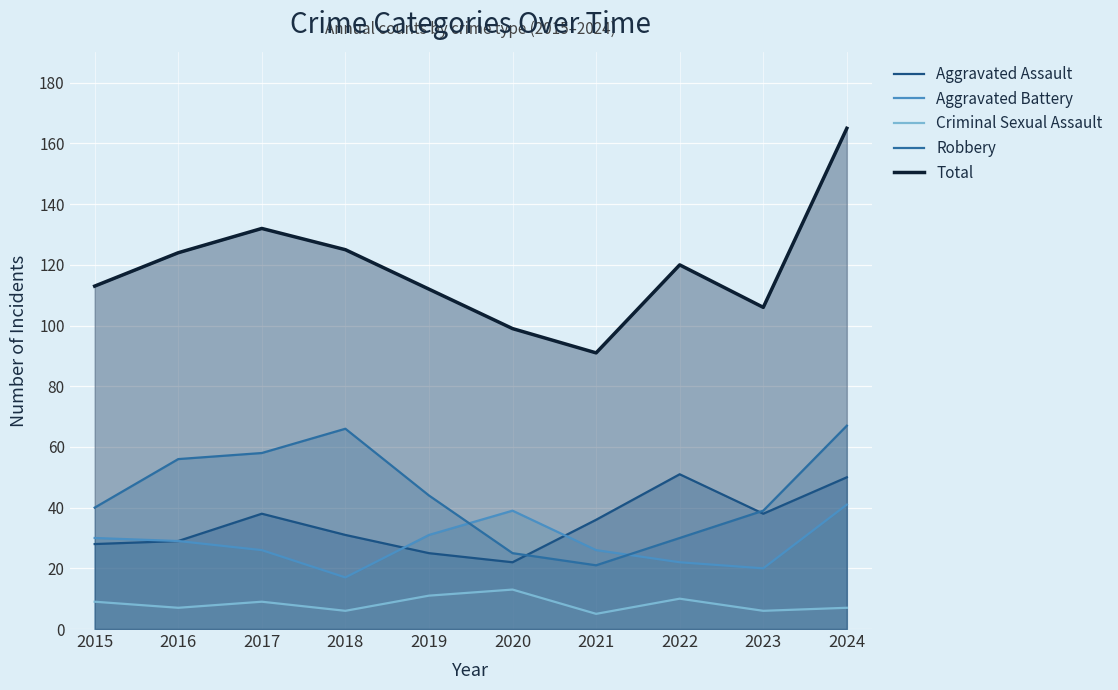

What is the approximate value of Criminal Sexual Assault at 2020?

13